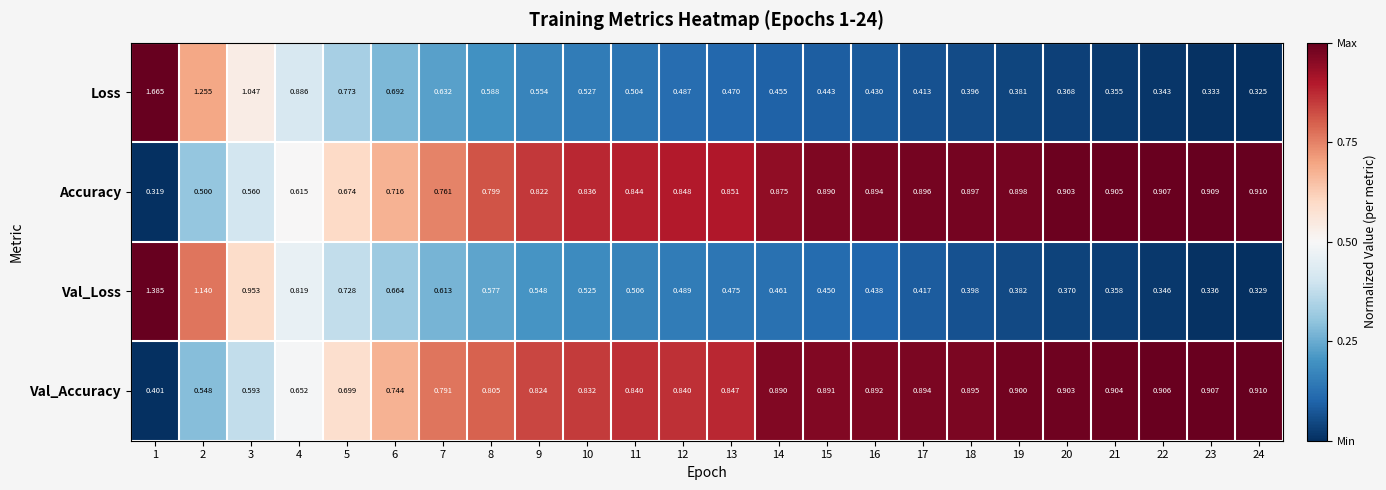

Is the value of Val_Loss at 5 greater than the value of Val_Accuracy at 14?

No